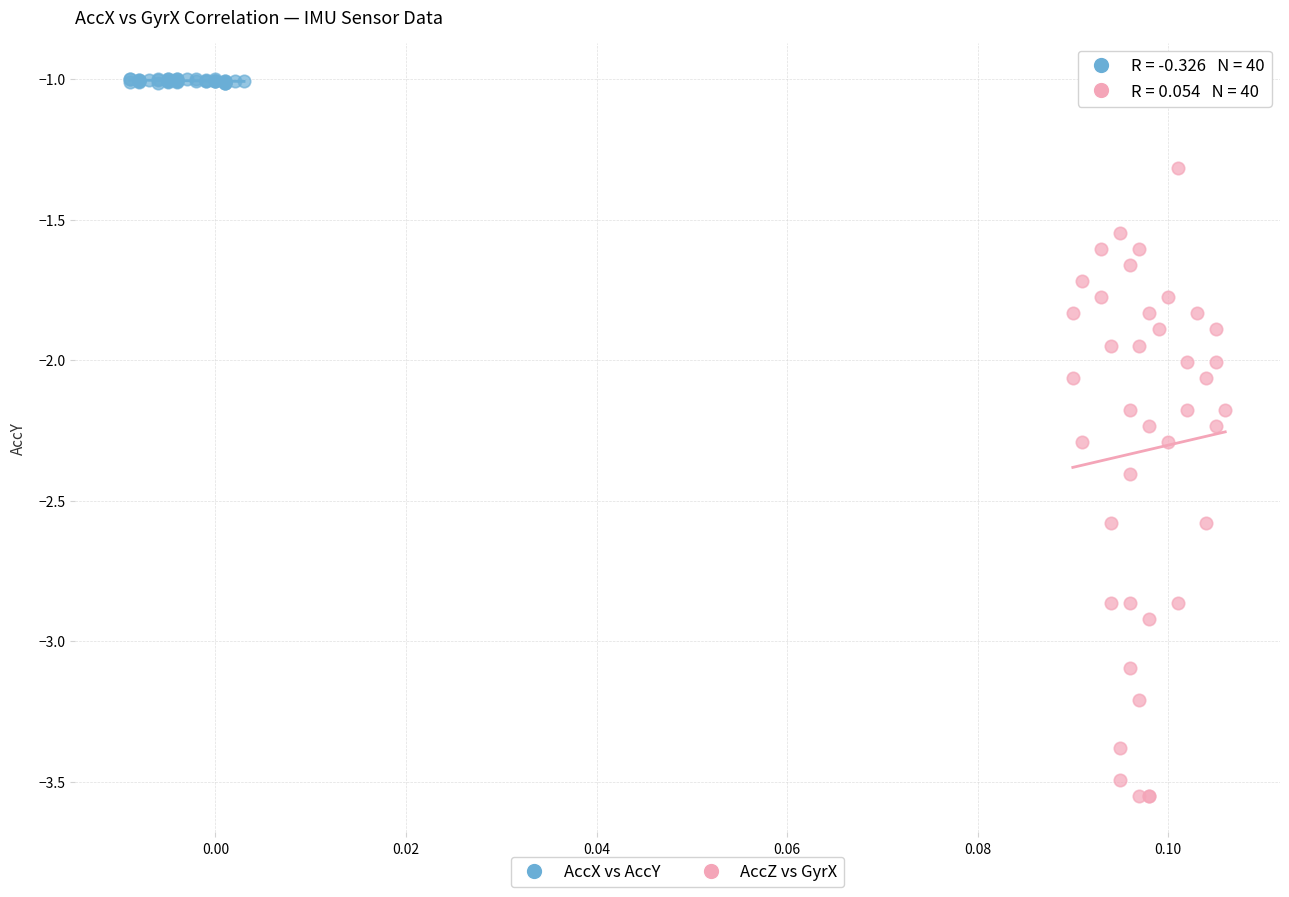

Which series has the widest spread of Y values?

AccZ vs GyrX